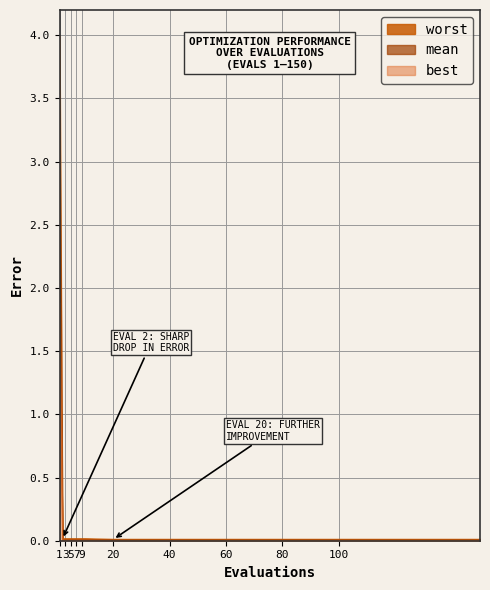

Between 4 and 80, which is larger?

4